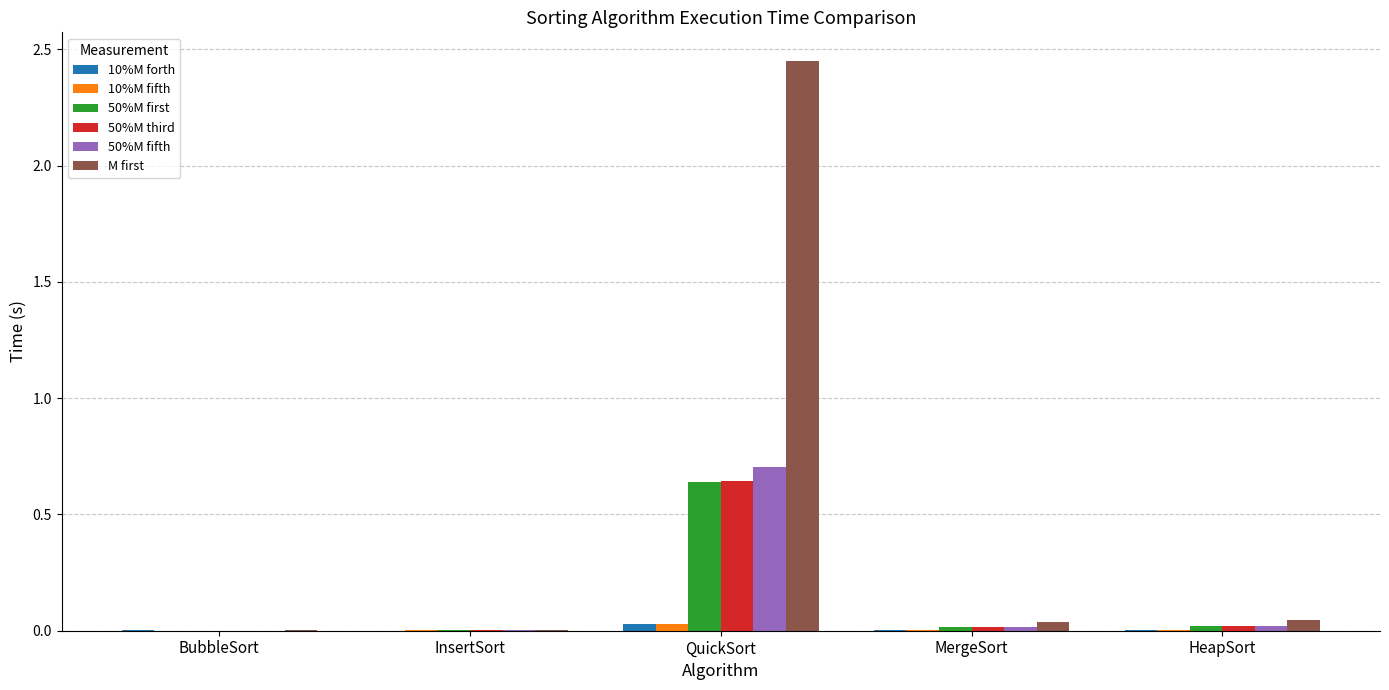

Count the number of categories in the chart.

5